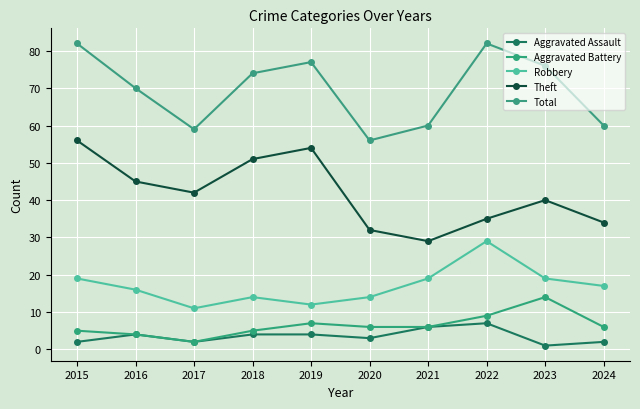

How many series are shown in this chart?

5